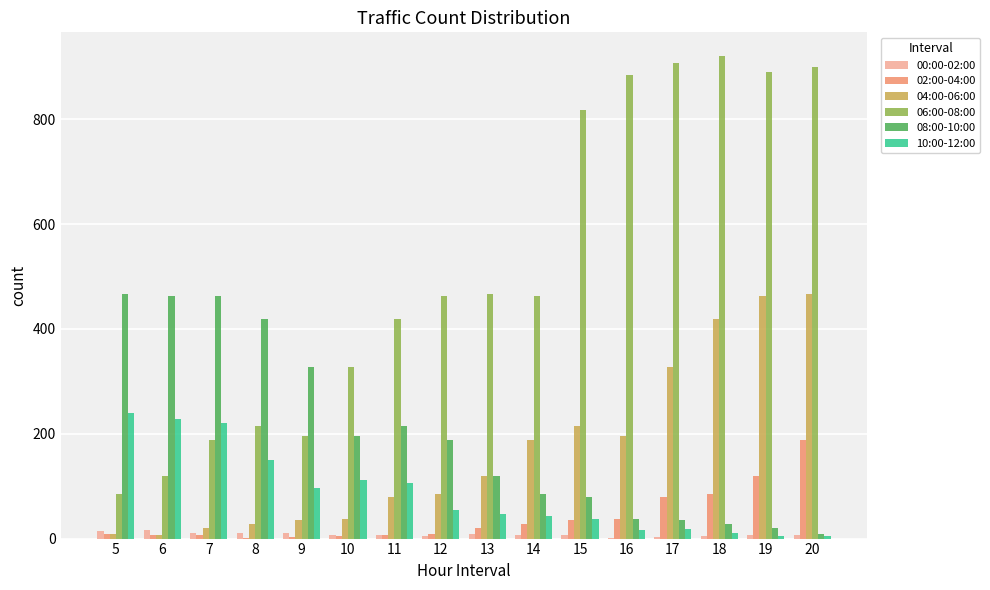

Is the value of 06:00-08:00 at 11 greater than the value of 04:00-06:00 at 10?

Yes